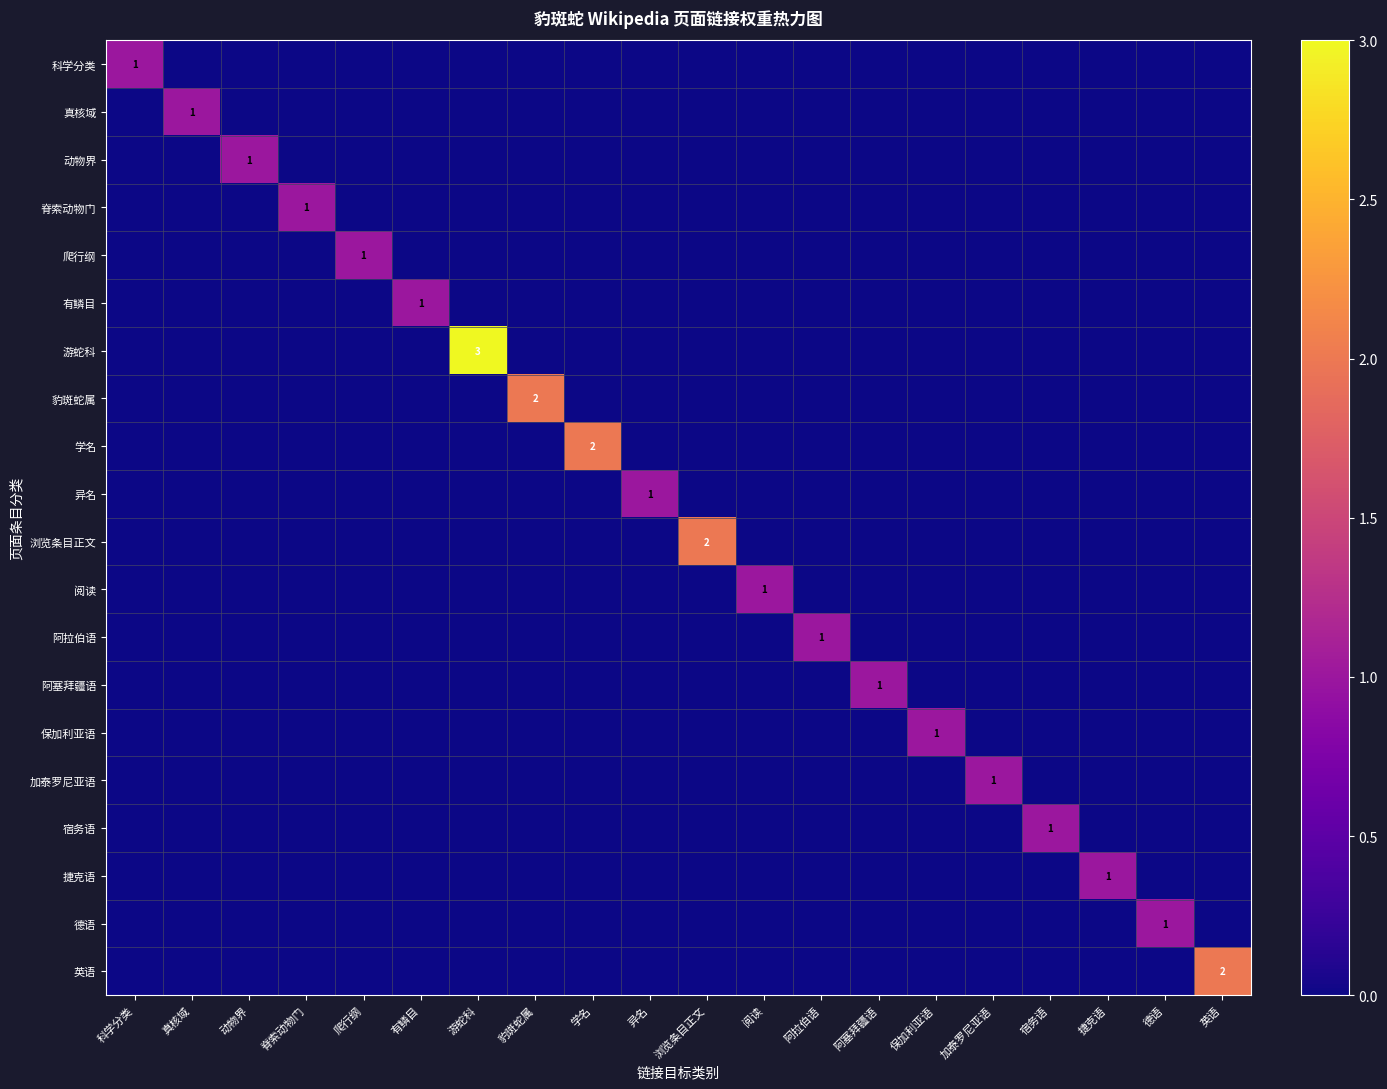

At 保加利亚语, list the series in order from largest to smallest.

保加利亚语, 科学分类, 真核域, 动物界, 脊索动物门, 爬行纲, 有鳞目, 游蛇科, 豹斑蛇属, 学名, 异名, 浏览条目正文, 阅读, 阿拉伯语, 阿塞拜疆语, 加泰罗尼亚语, 宿务语, 捷克语, 德语, 英语